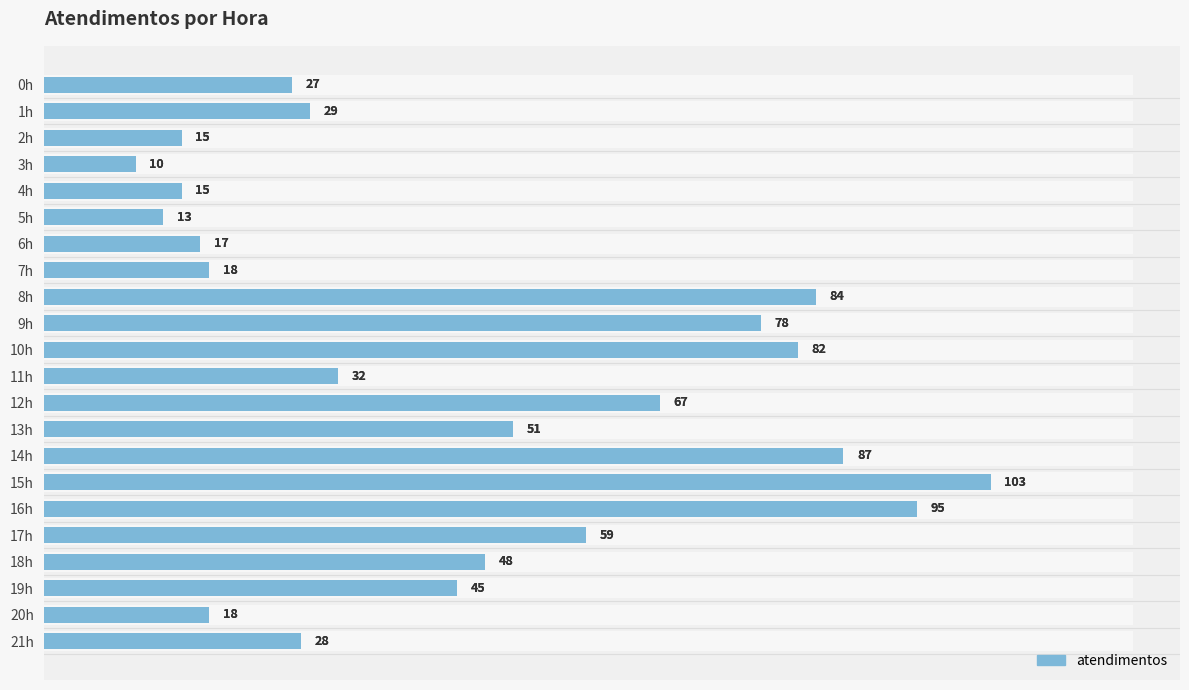

What is the value of the 1st bar from the left?

27